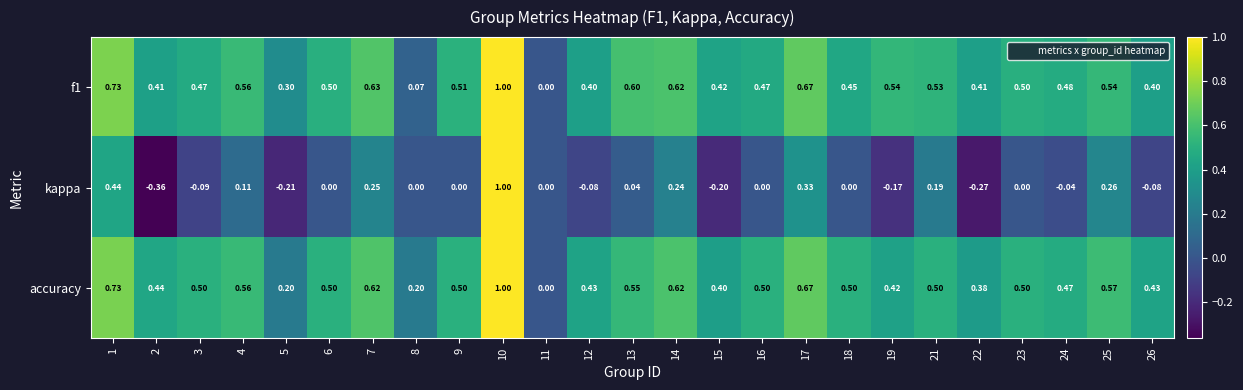

Between 1 and 19, which series saw the biggest shift?

kappa